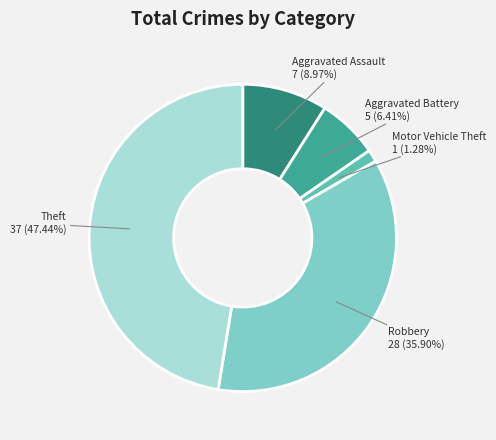

Does any single category account for the majority?

No